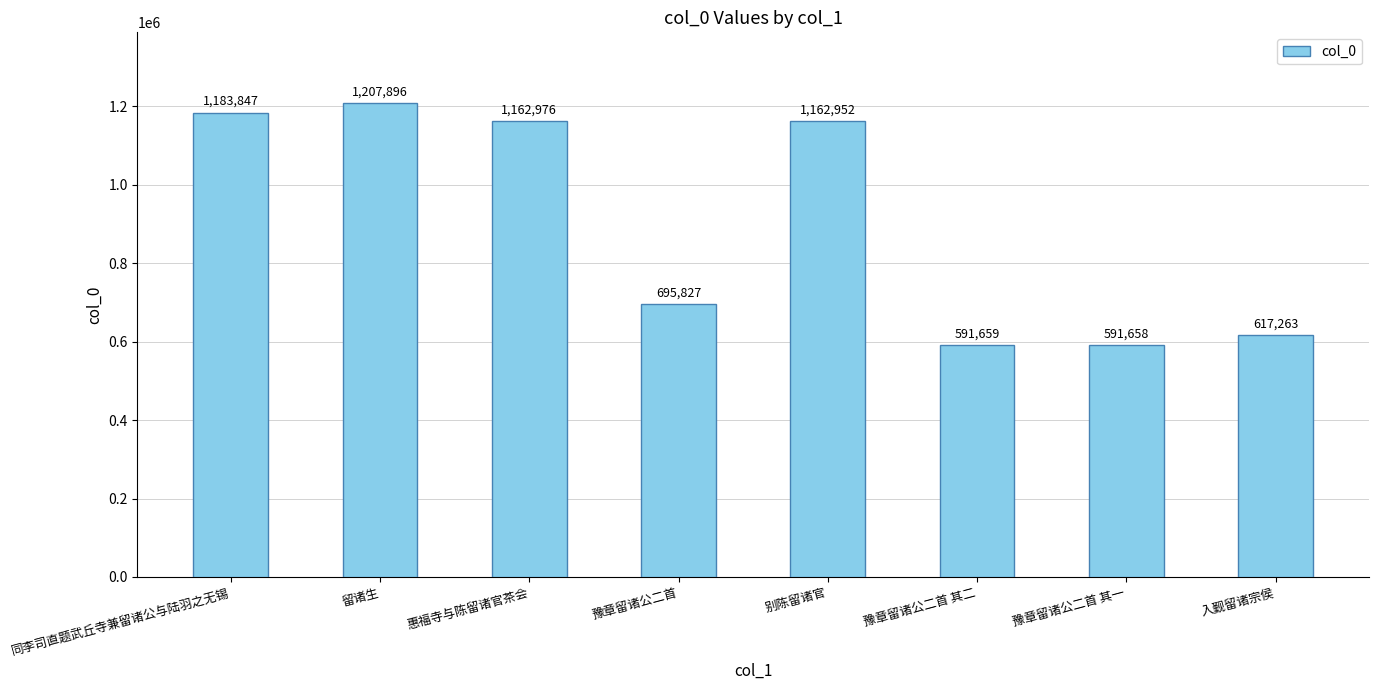

How many distinct data groups are displayed?

1